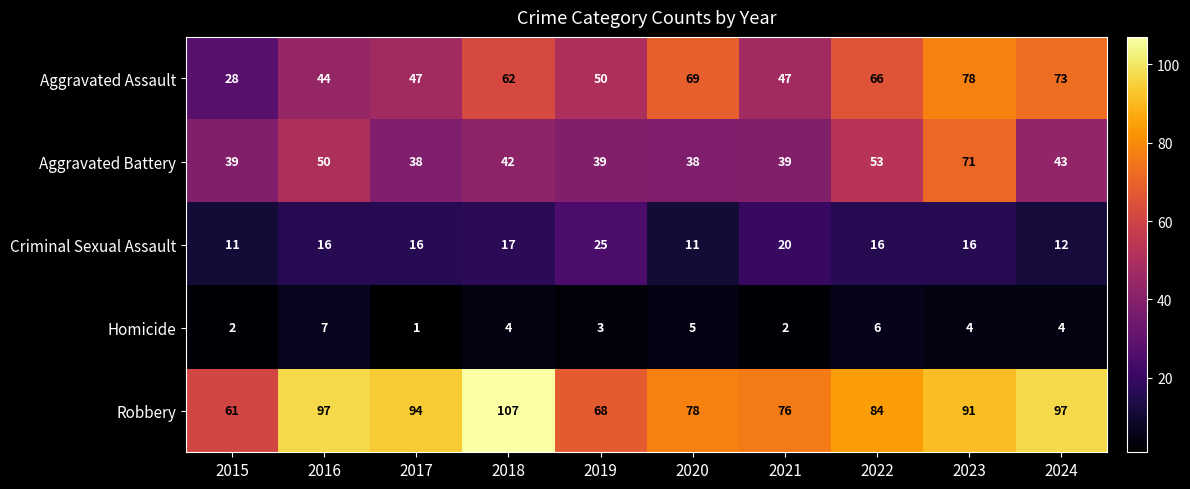

What value does the Criminal Sexual Assault series have at 2020, to the nearest 5?

10